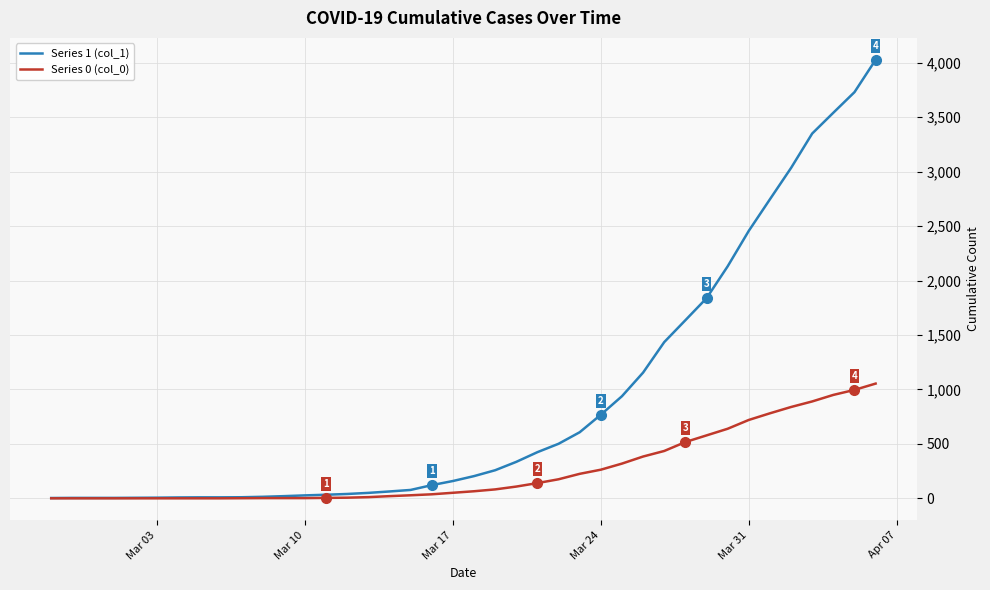

Which series has the largest range (max minus min)?

Series 1 (col_1)